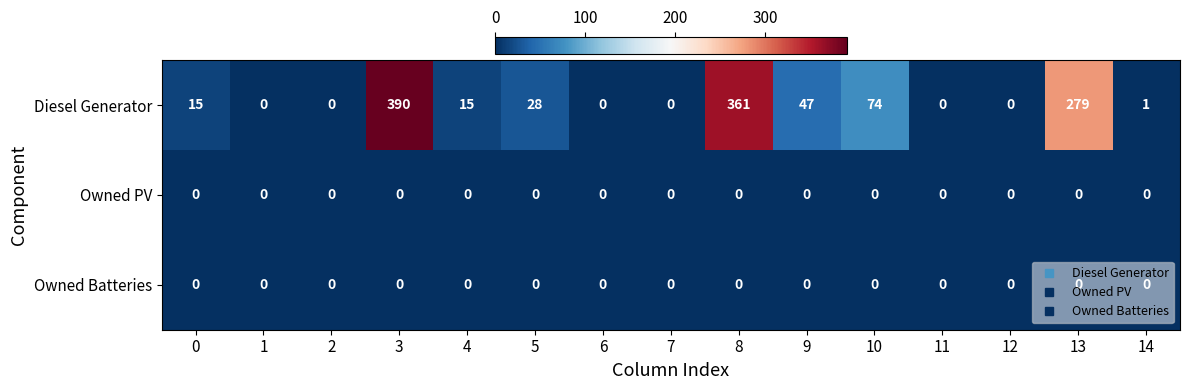

Count the number of data series in this chart.

3